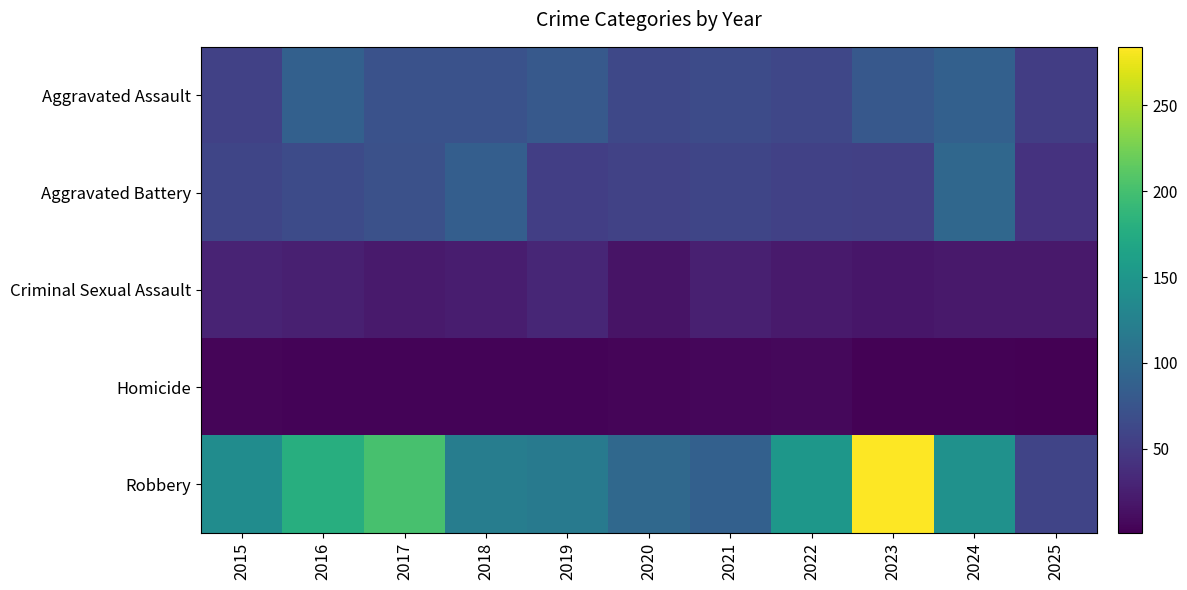

Which has a higher value, 2020 or 2017?

2017